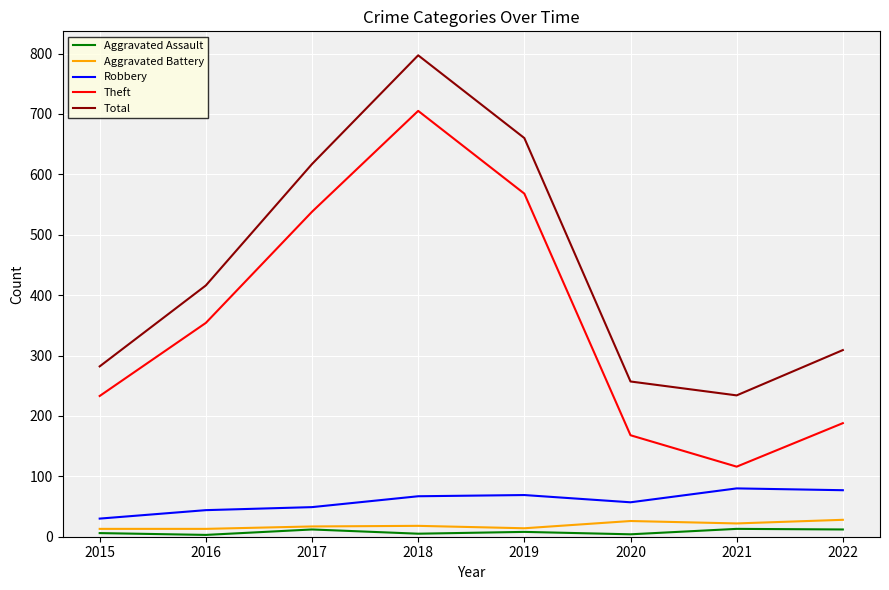

True or false: Theft has a value of 68 at 2020.

False